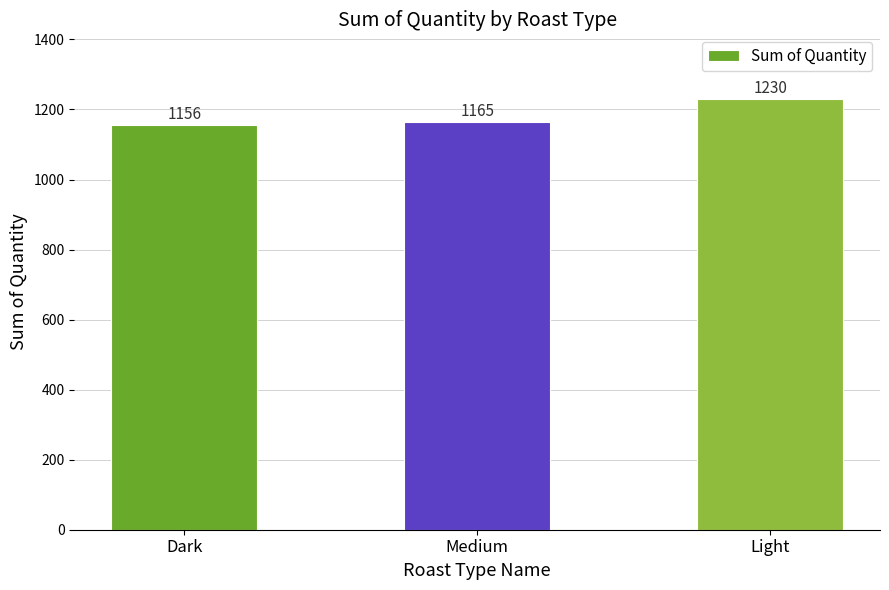

Reading left to right, transcribe all the data shown in this chart.

1156	1165	1230